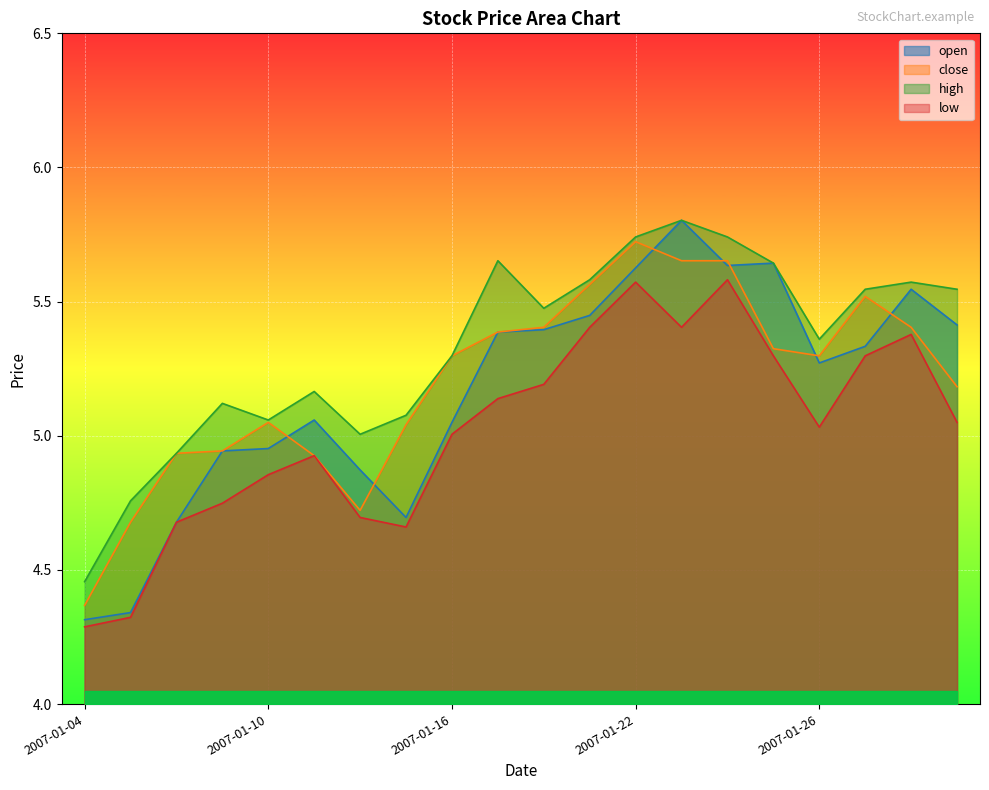

True or false: low and close cross at least once.

False